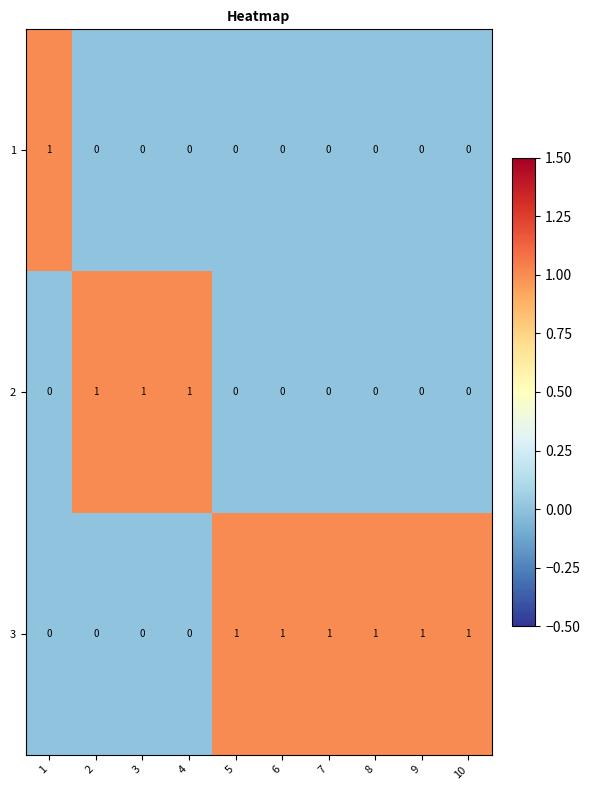

Is it true that 2 equals -1 at 9?

False